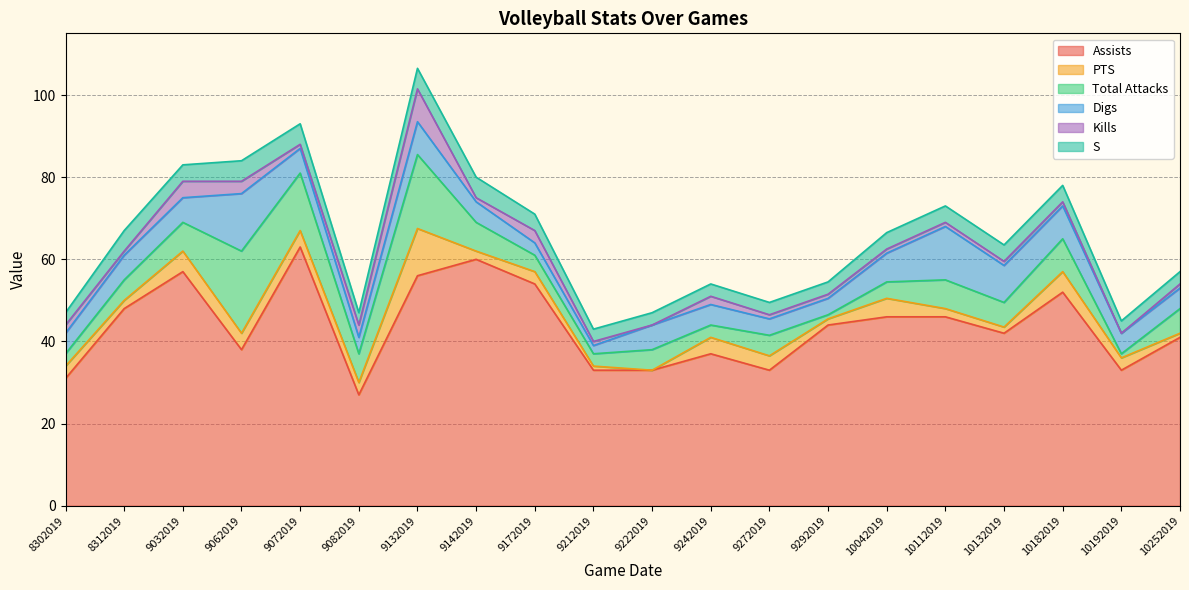

Which series changed the most between 9142019 and 10042019?

Assists